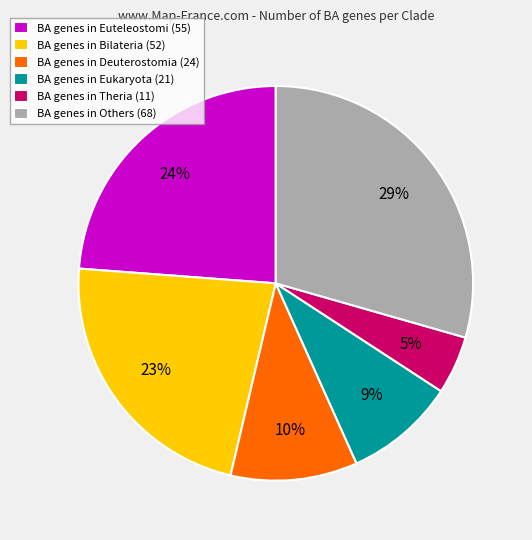

What is the smallest slice in the pie chart?

BA genes in Theria (11)